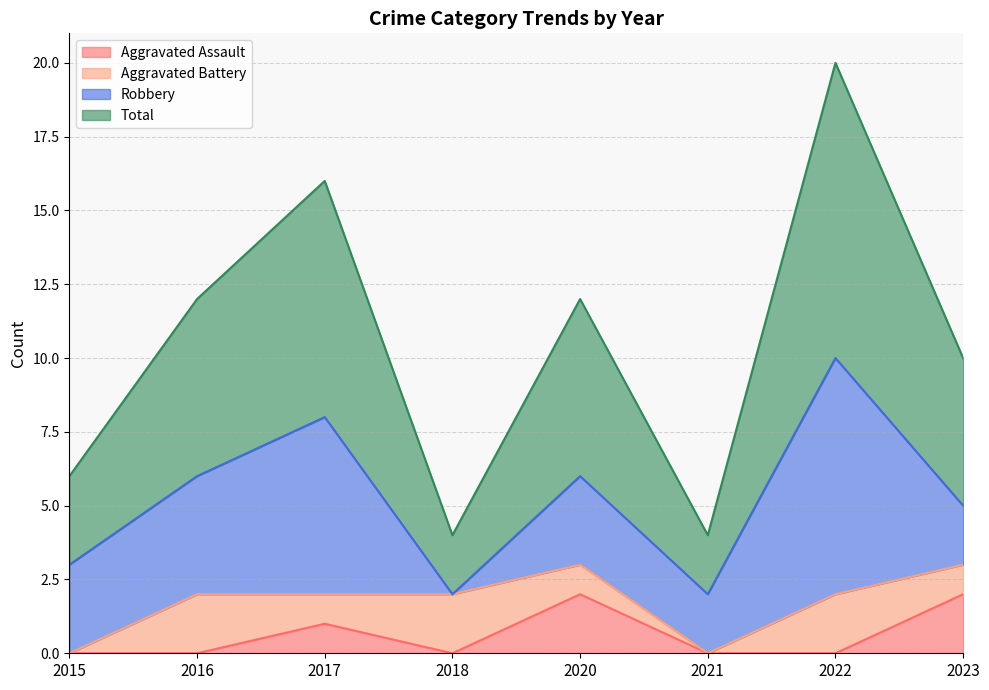

What is the difference between the second highest and minimum values in the Aggravated Assault series?

2